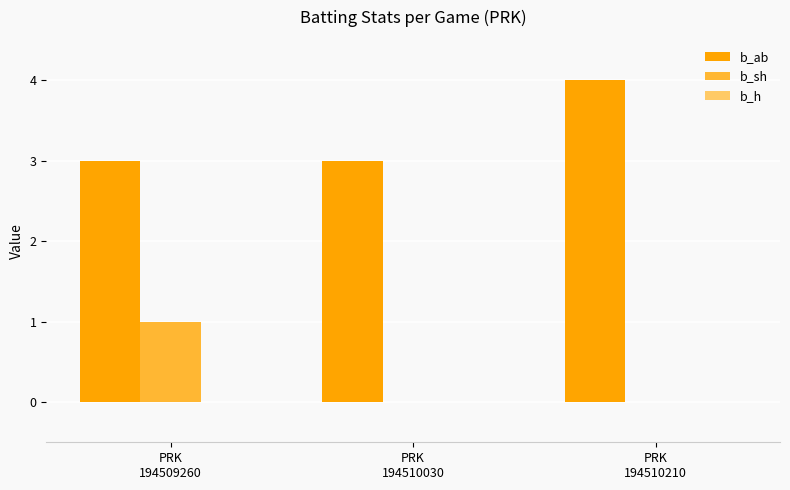

What is the maximum value shown in the chart?

4